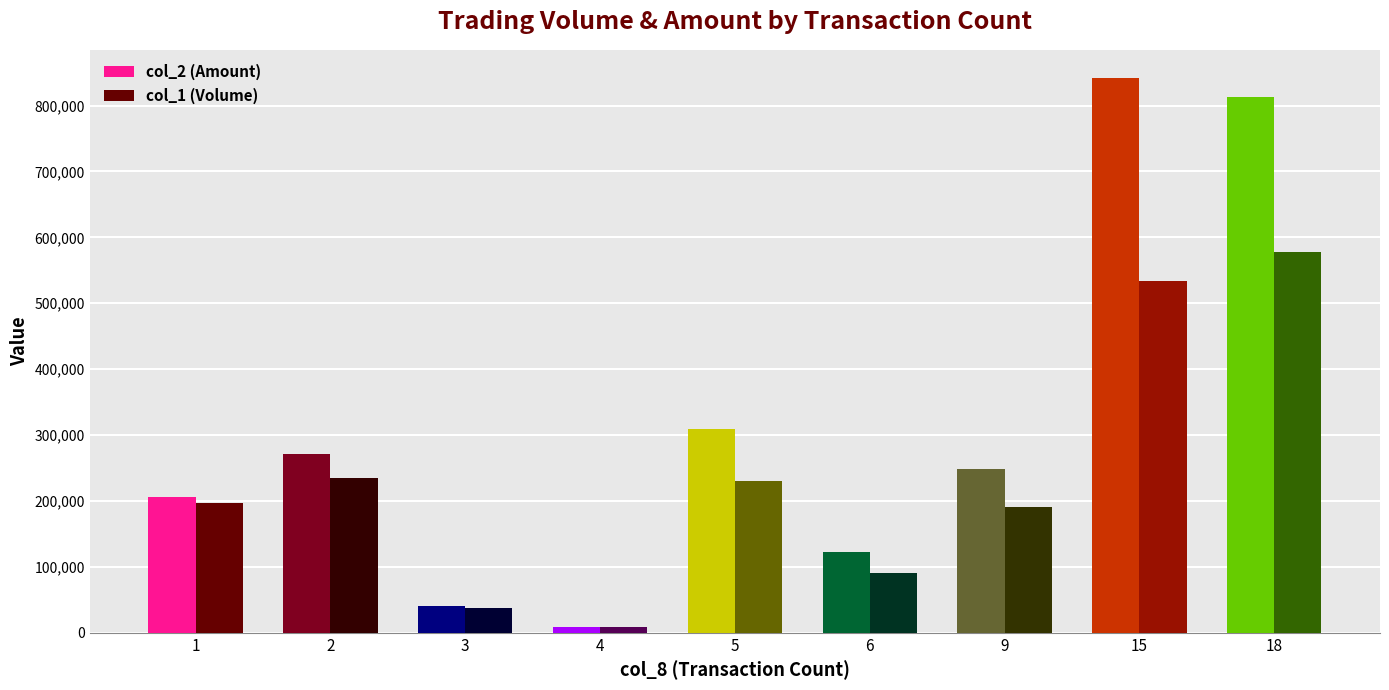

List the series in order of their peak value, highest first.

col_2 (Amount), col_1 (Volume)